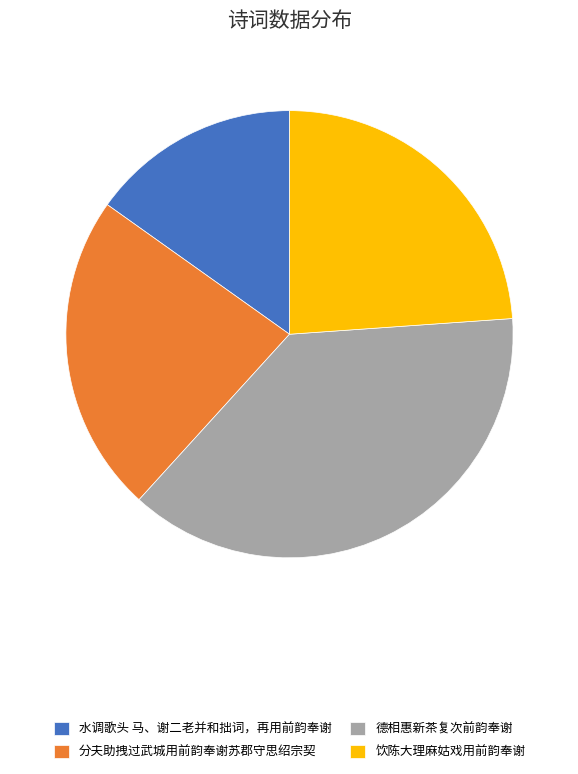

How many segments does this pie chart have?

4